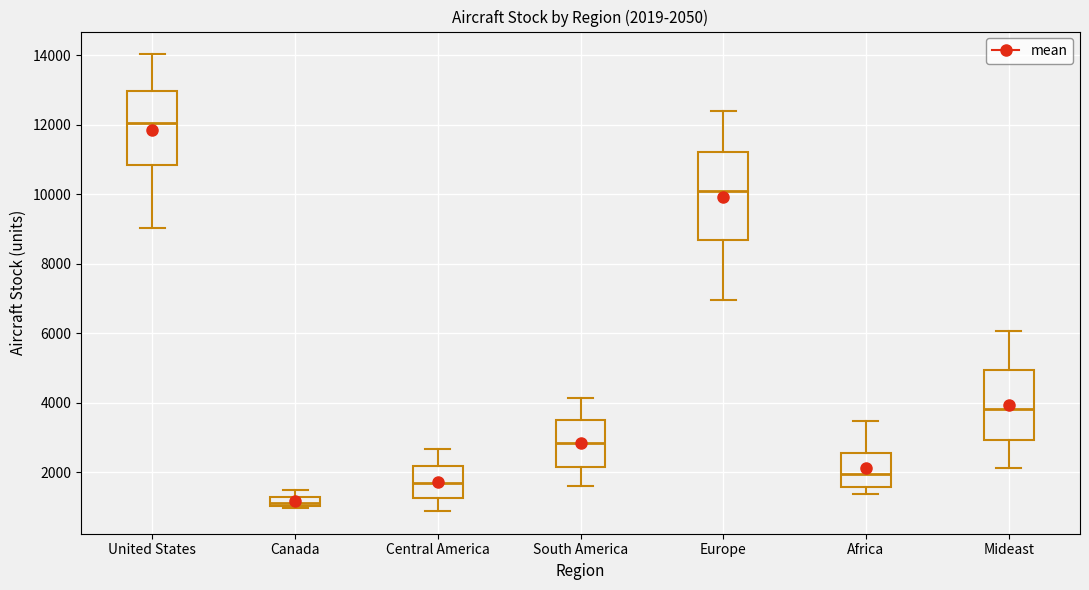

Which box is the tallest, from its lower edge to its upper edge?

Europe